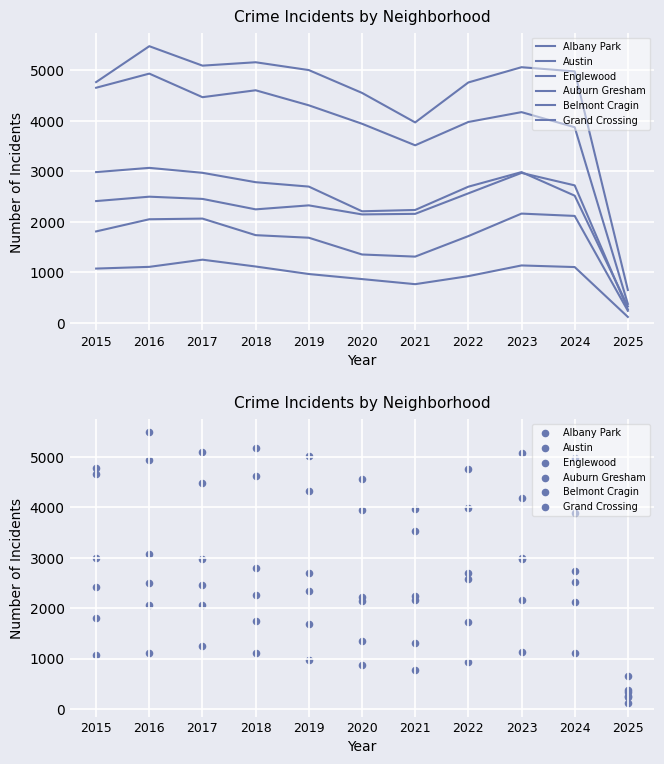

At which category is the sum across all series the highest?

2016